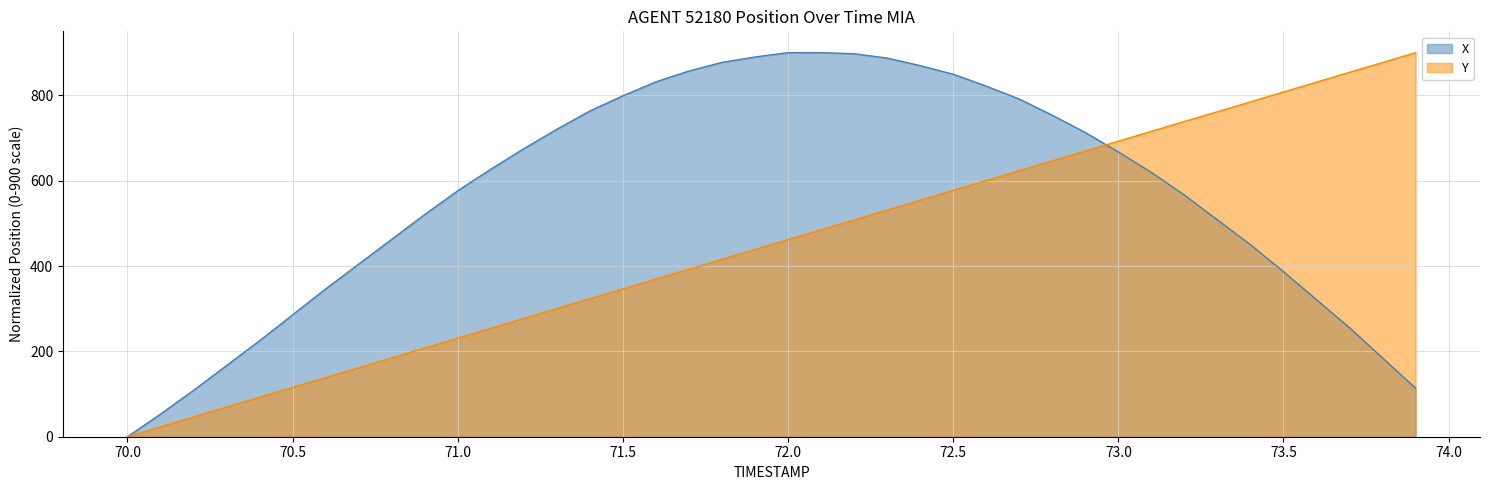

Which series has the largest range (max minus min)?

X